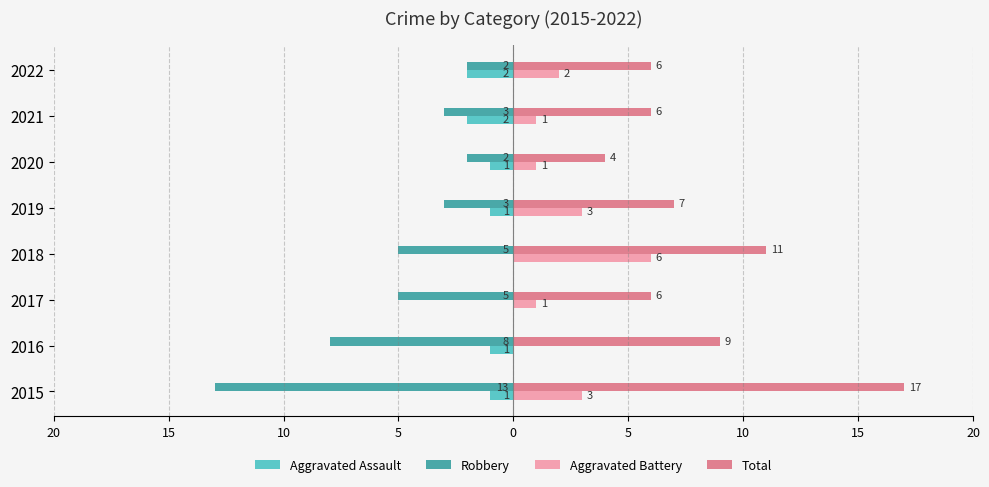

What are all the series names shown in the legend?

Aggravated Assault, Robbery, Aggravated Battery, Total